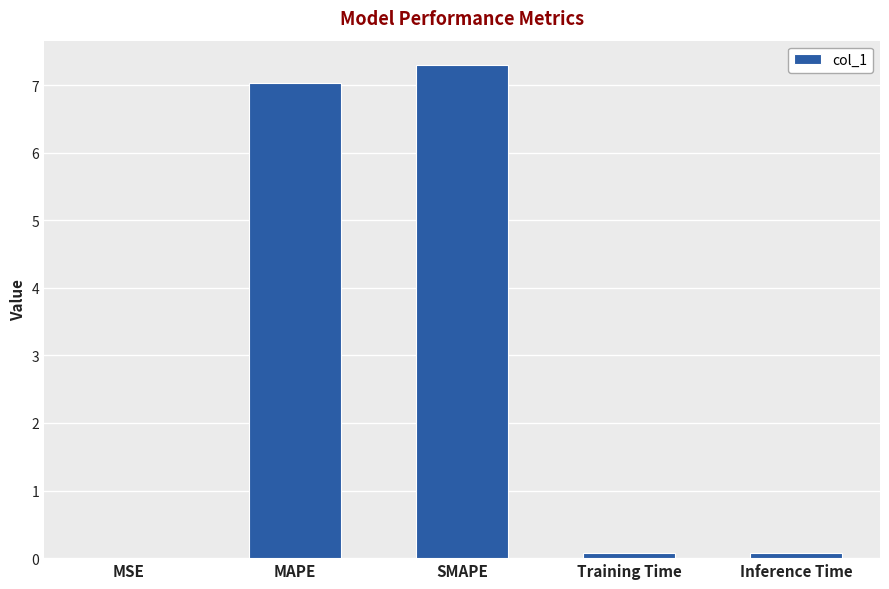

At which category does the chart reach its peak across all series?

SMAPE